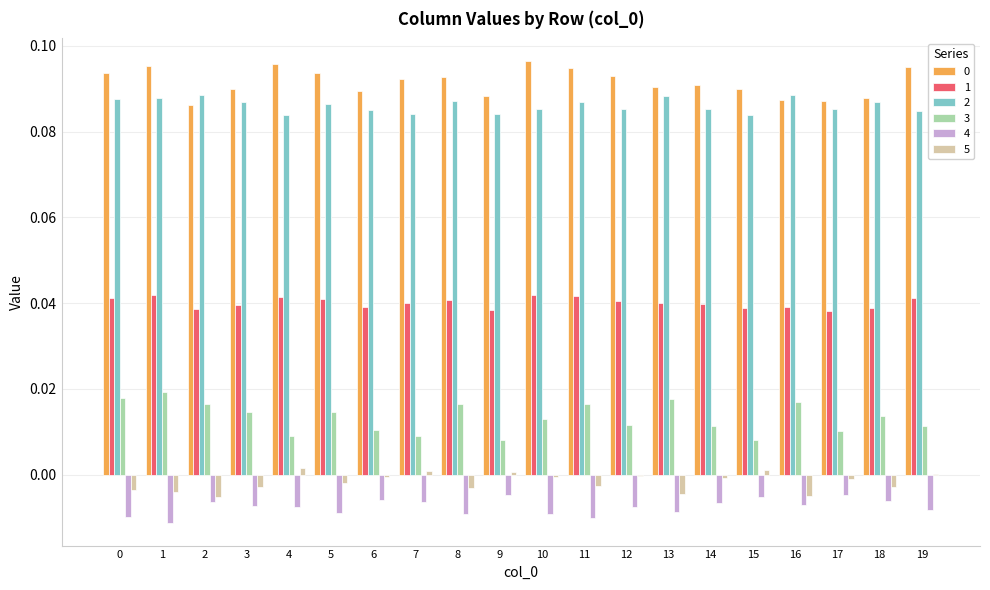

The 3 series shows 0.0 at 19. True or false?

True